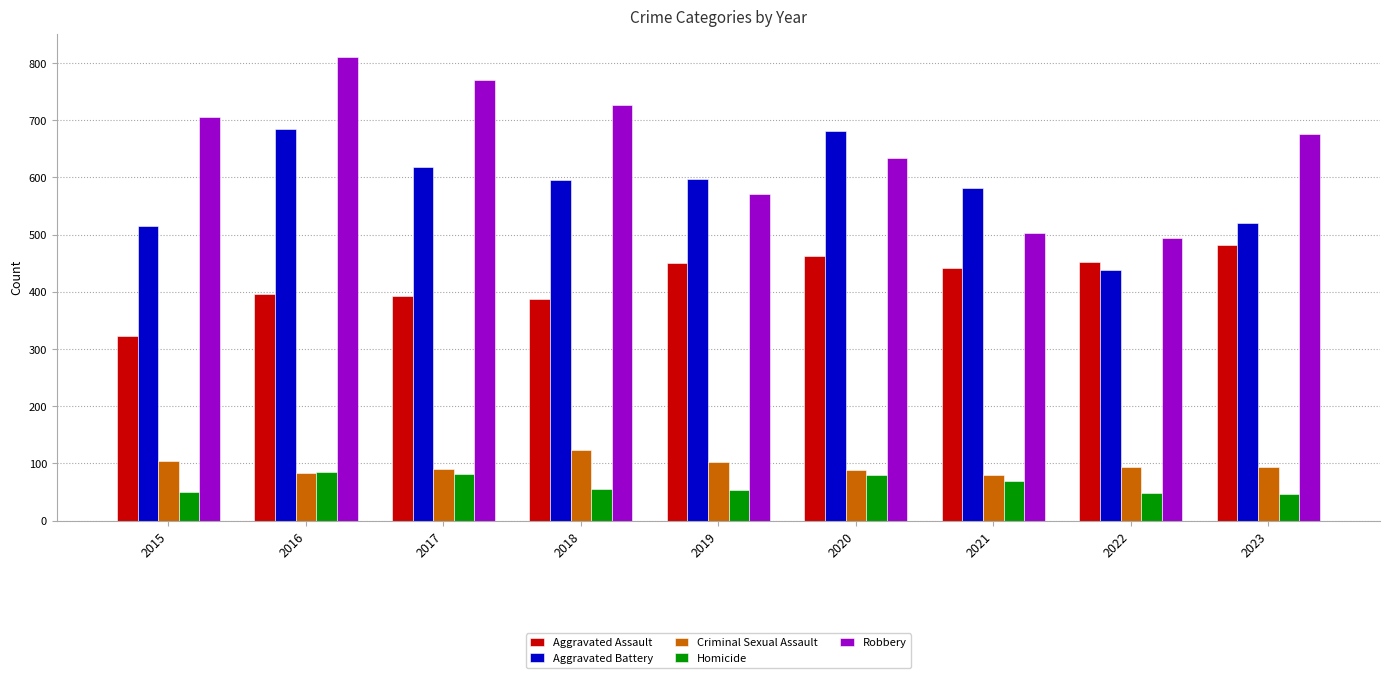

Which series changed the most between 2017 and 2021?

Robbery